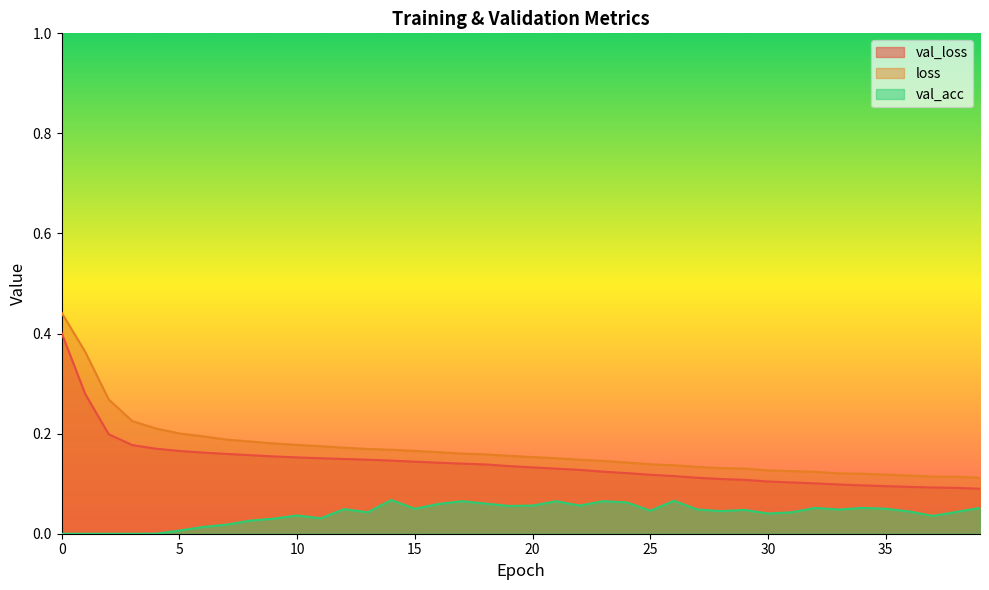

Rank the series by their average value, from highest to lowest.

loss, val_loss, val_acc